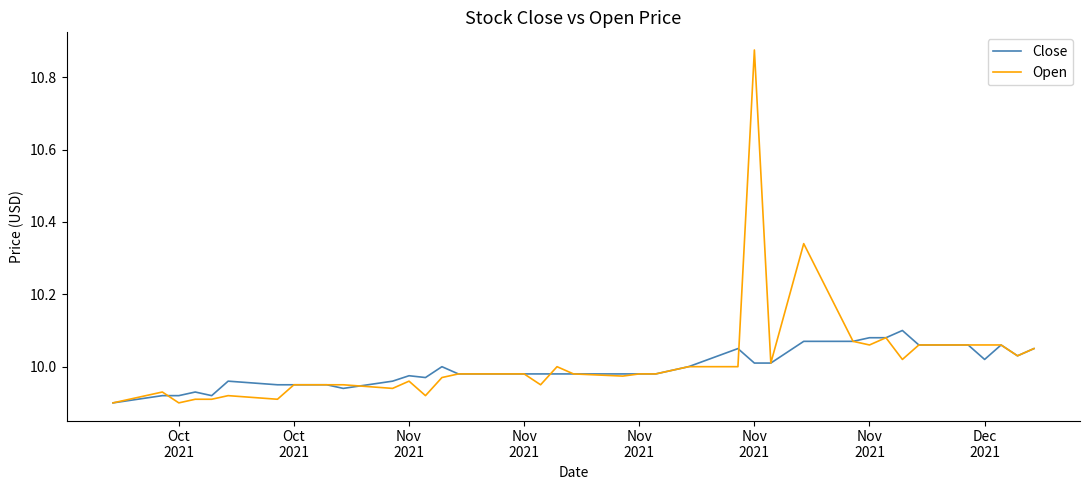

Which series has the largest range (max minus min)?

Open